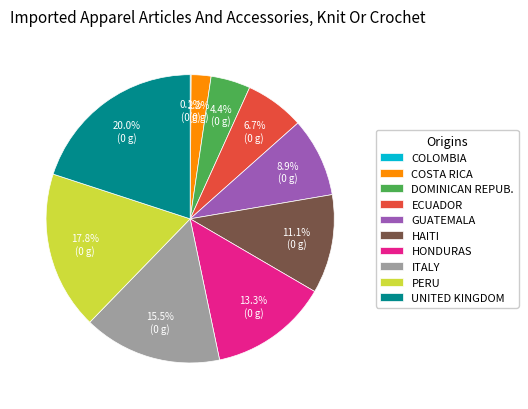

Does HAITI represent more than half of the total?

No